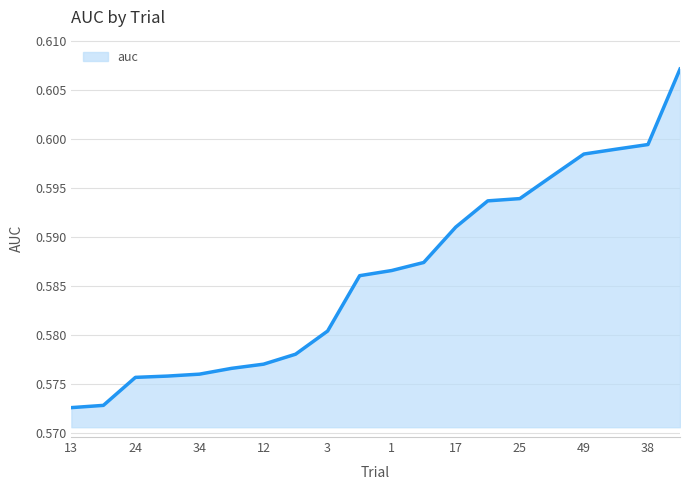

Which label corresponds to the largest value in the chart?

6